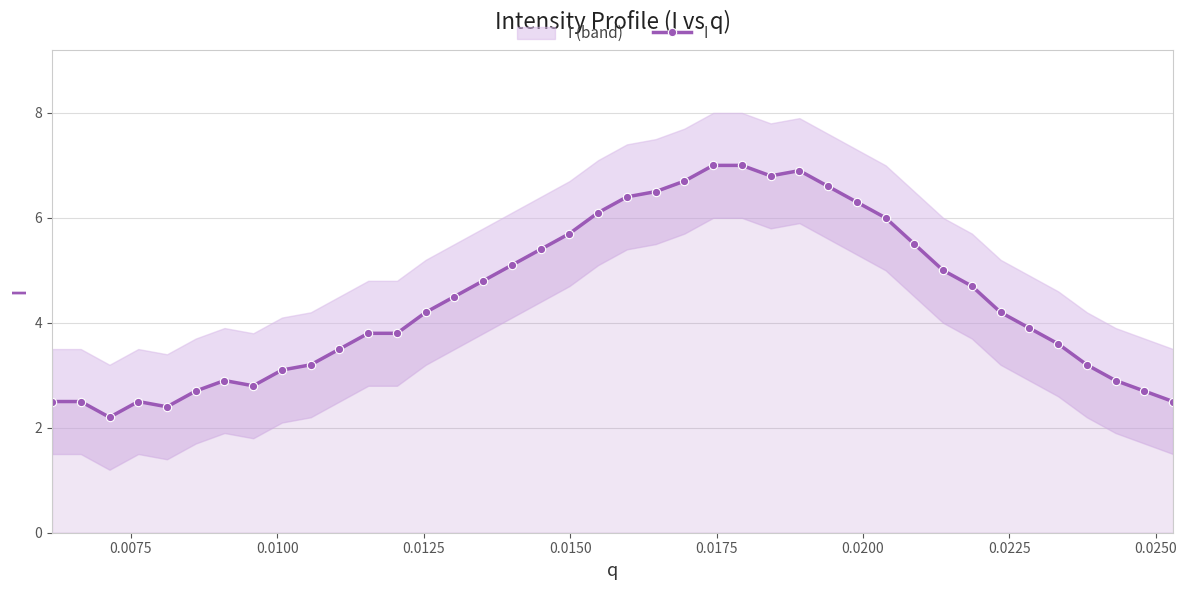

True or false: the data has more than 2 interior local peaks.

True